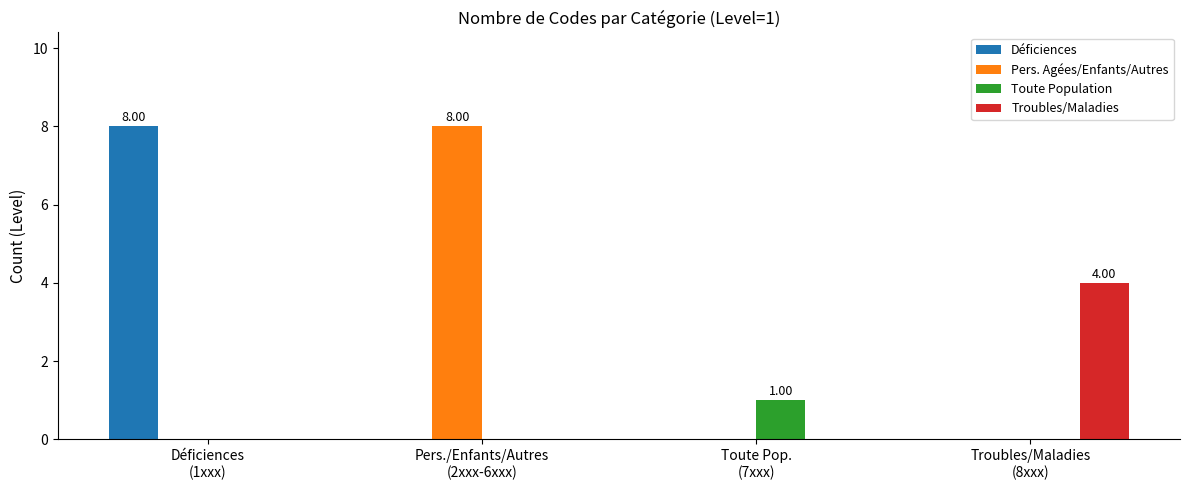

True or false: Pers. Agées/Enfants/Autres has a value of 3 at Toute Pop.
(7xxx).

False